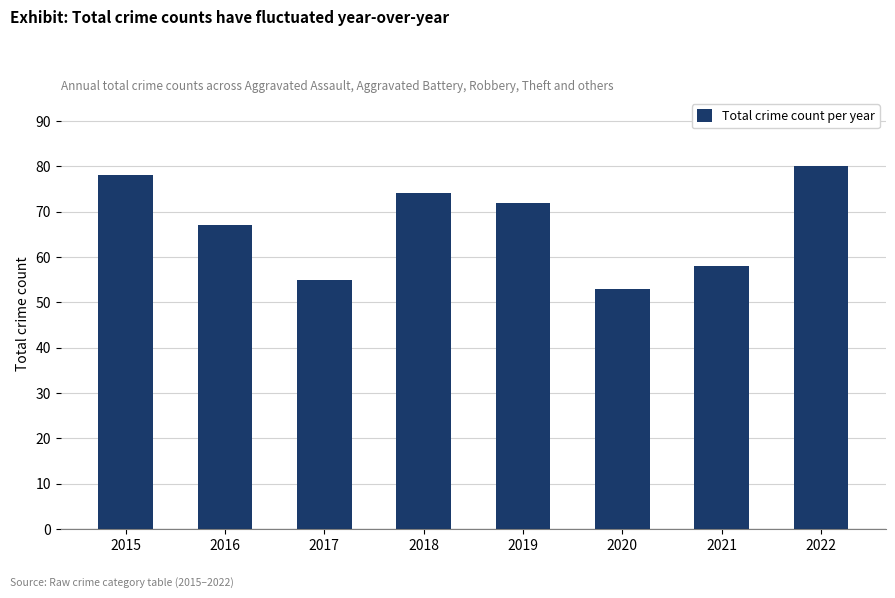

Rank the categories by value from lowest to highest.

2020, 2017, 2021, 2016, 2019, 2018, 2015, 2022